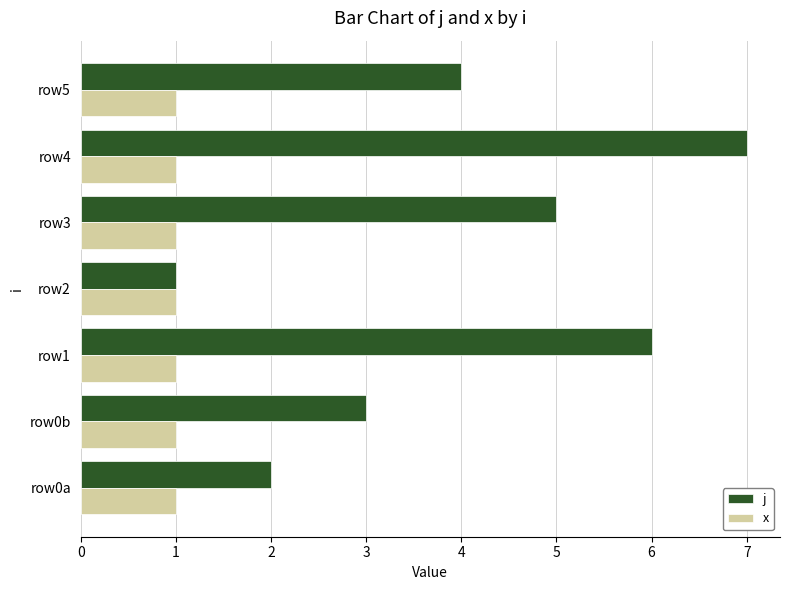

Rank the categories by j value from highest to lowest.

row4, row1, row3, row5, row0b, row0a, row2